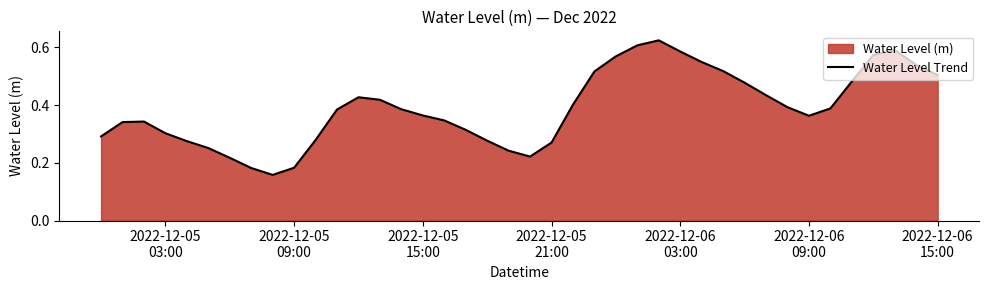

How many series are shown in this chart?

1